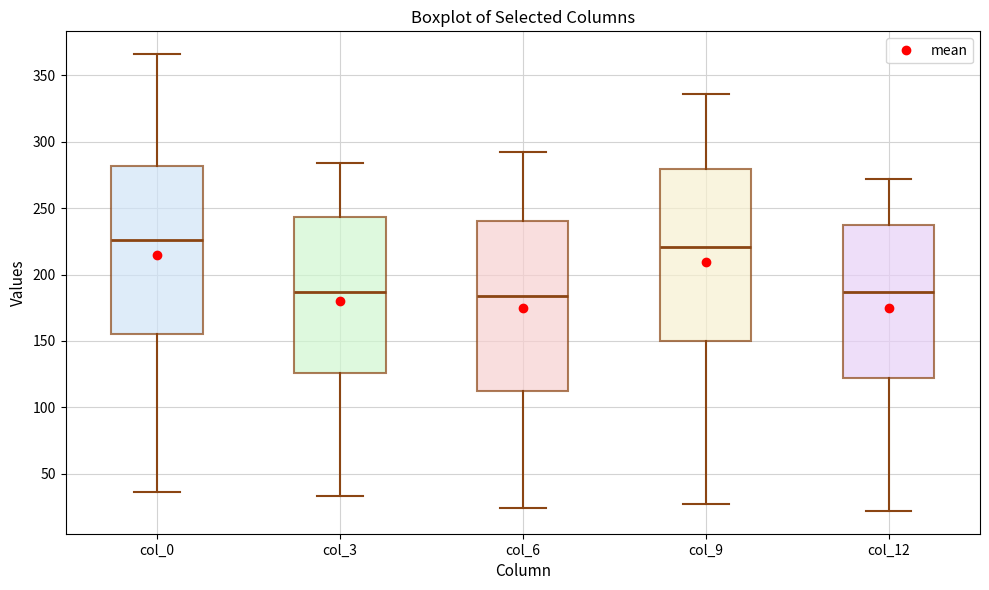

Where does the lower whisker of the box for col_6 end on the y-axis? The values are not printed on the chart, so give them approximately, as read against the axis.

25